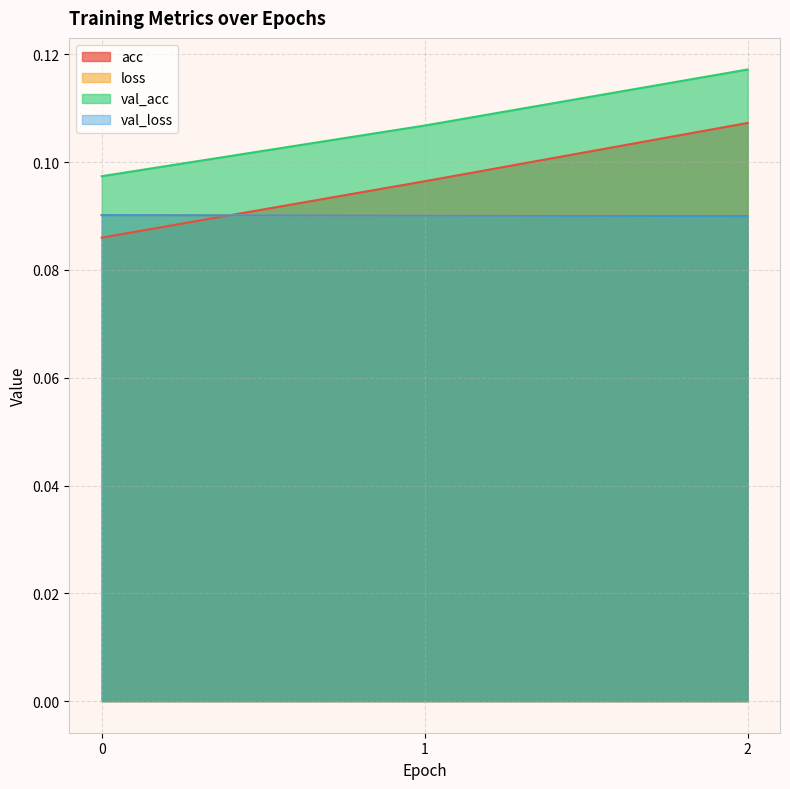

The value of val_acc at 1 is 0.2. True or false?

False